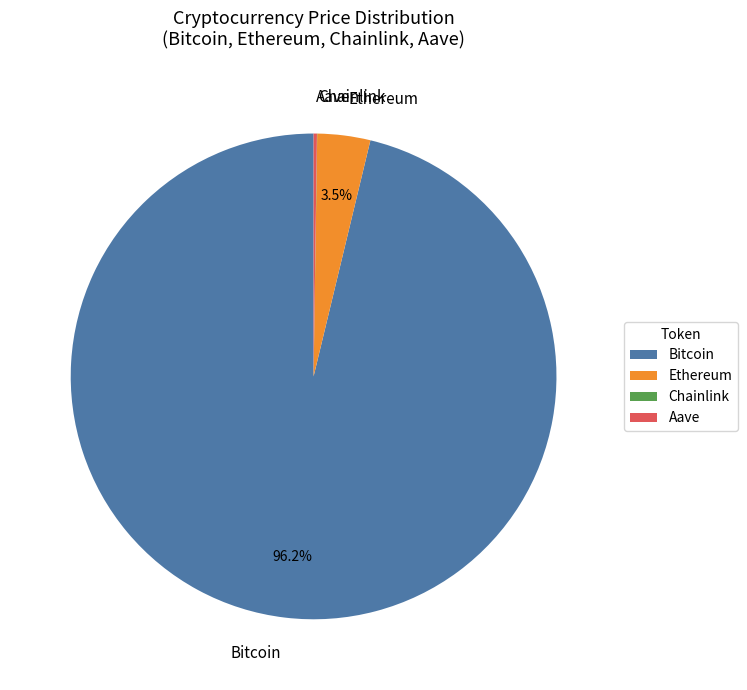

Which slice is the largest?

Bitcoin